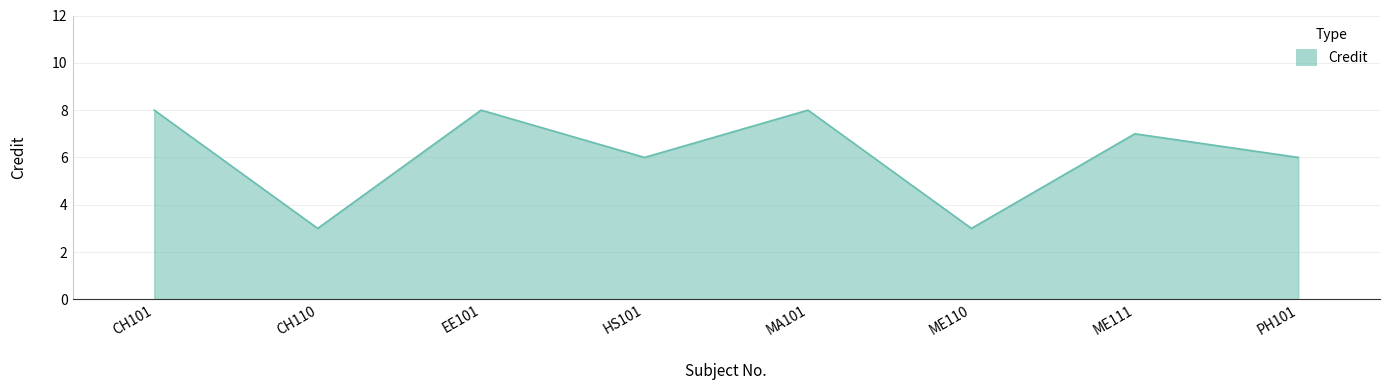

Where does the data first go above 7?

CH101